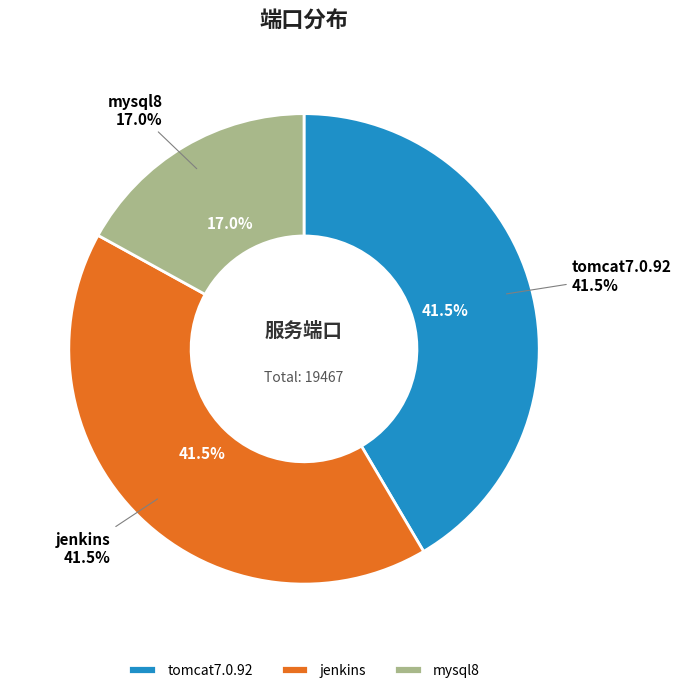

Between tomcat7.0.92 and mysql8, which is larger?

tomcat7.0.92